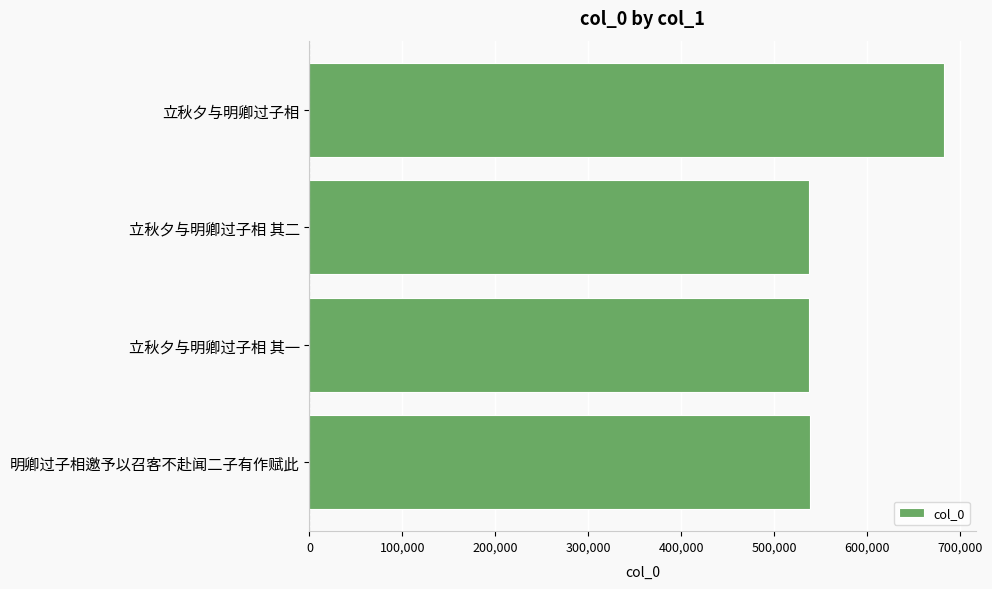

How many values are below 538142?

2